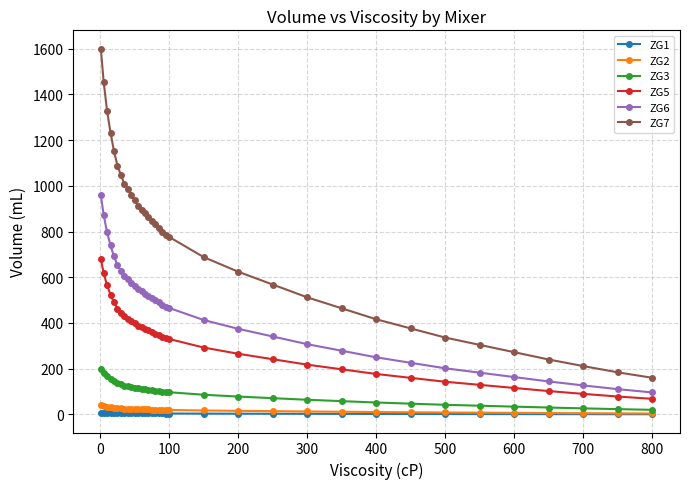

What is the difference between the maximum and minimum values in the ZG1 series?

7.2